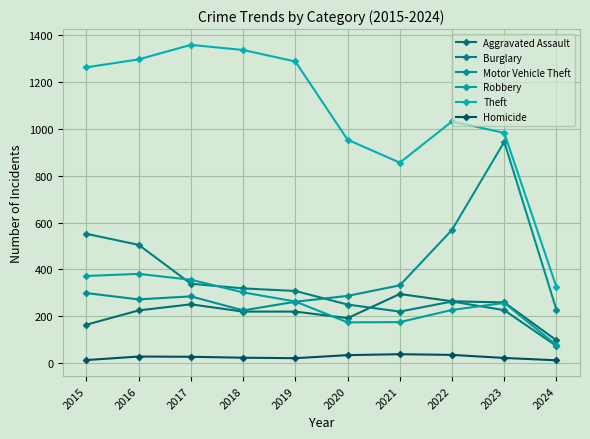

Is it true that Aggravated Assault equals 242 at 2015?

False